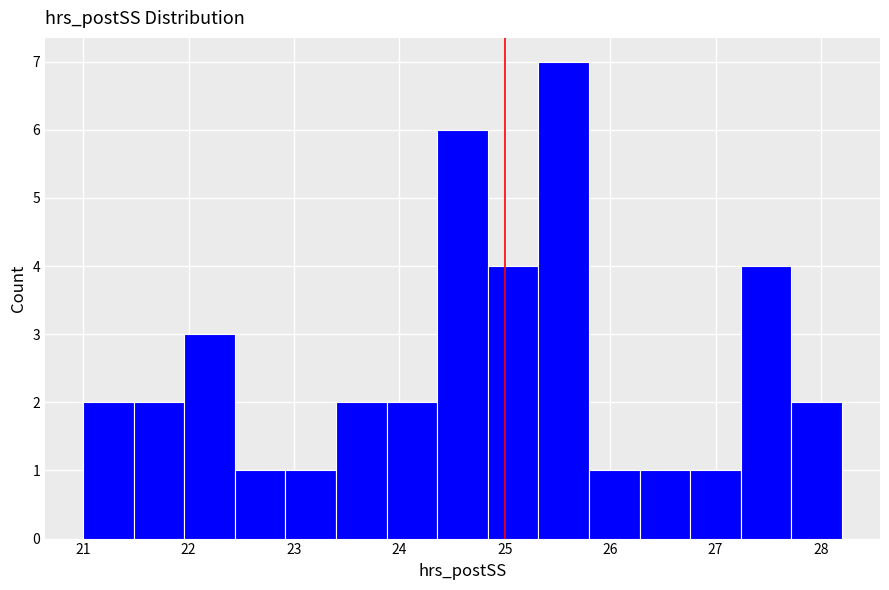

Reading left to right, transcribe this chart: for each bar, give the range it covers on the x-axis and its height. Neither the bar edges nor the heights are printed on the chart, so give them approximately, as read against the axes.

21.00 to 21.48: 2
21.48 to 21.96: 2
21.96 to 22.44: 3
22.44 to 22.92: 1
22.92 to 23.40: 1
23.40 to 23.88: 2
23.88 to 24.36: 2
24.36 to 24.84: 6
24.84 to 25.32: 4
25.32 to 25.80: 7
25.80 to 26.28: 1
26.28 to 26.76: 1
26.76 to 27.24: 1
27.24 to 27.72: 4
27.72 to 28.20: 2